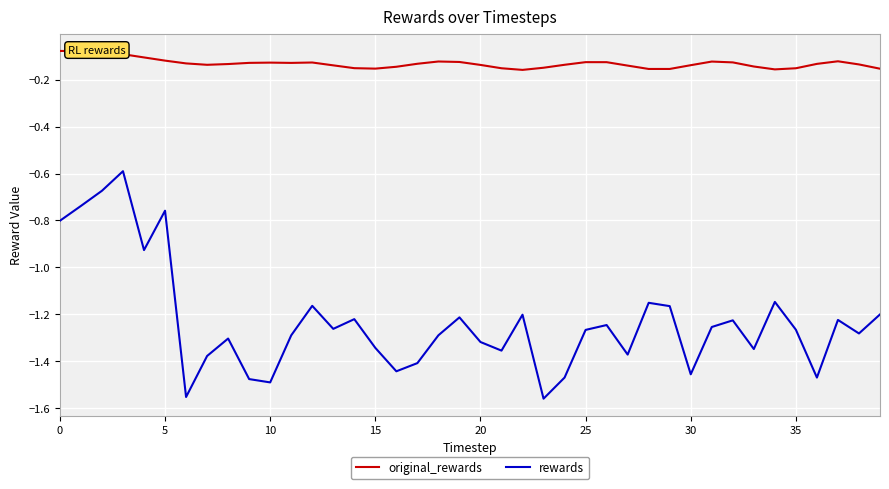

Which series has the widest spread of values?

rewards